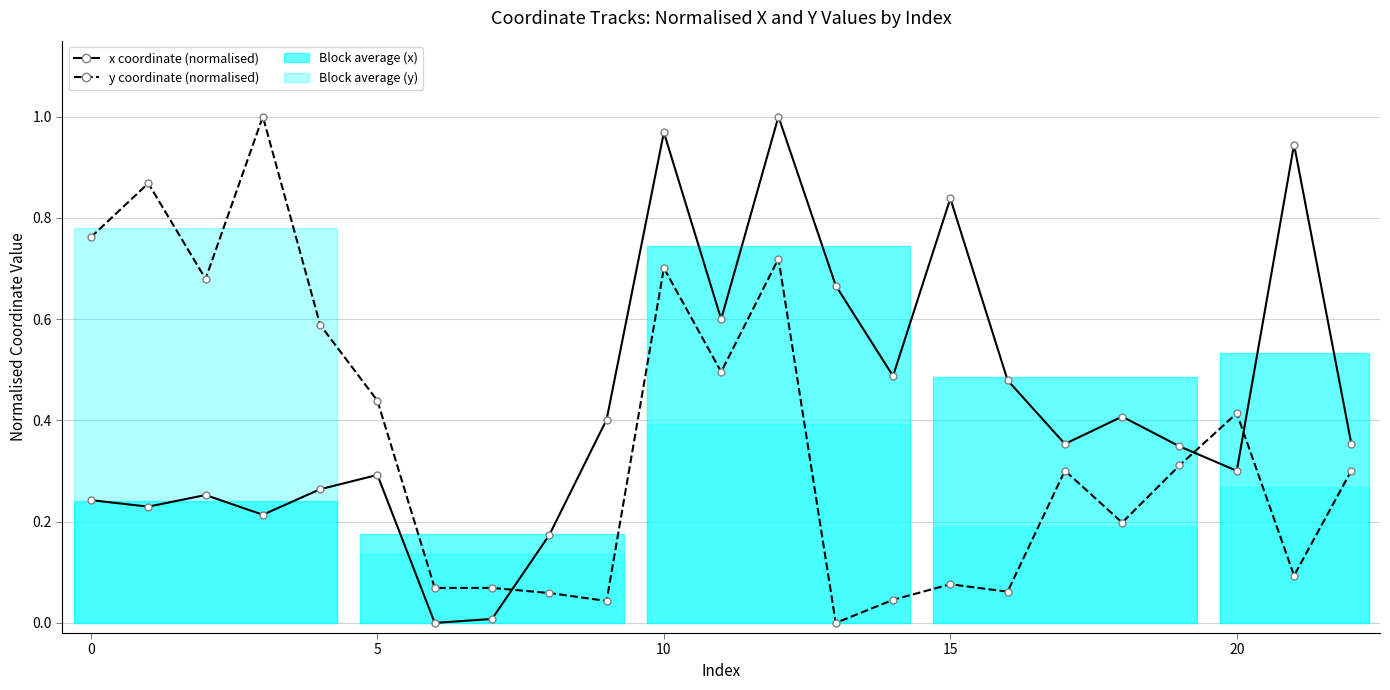

How many lines are shown in the chart?

2